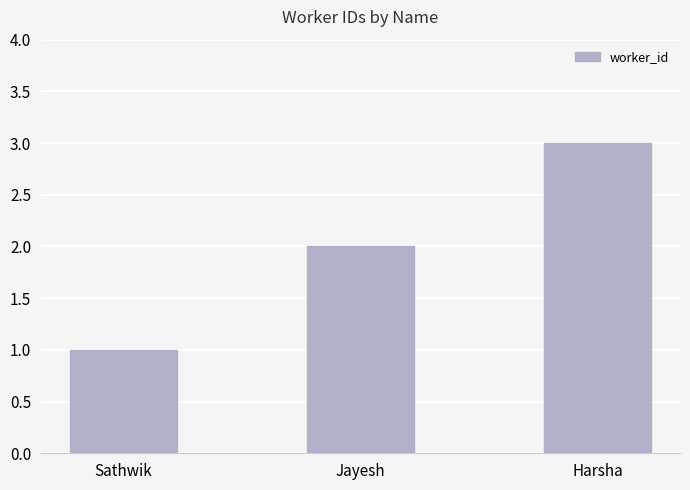

The value at Harsha is 3. True or false?

True